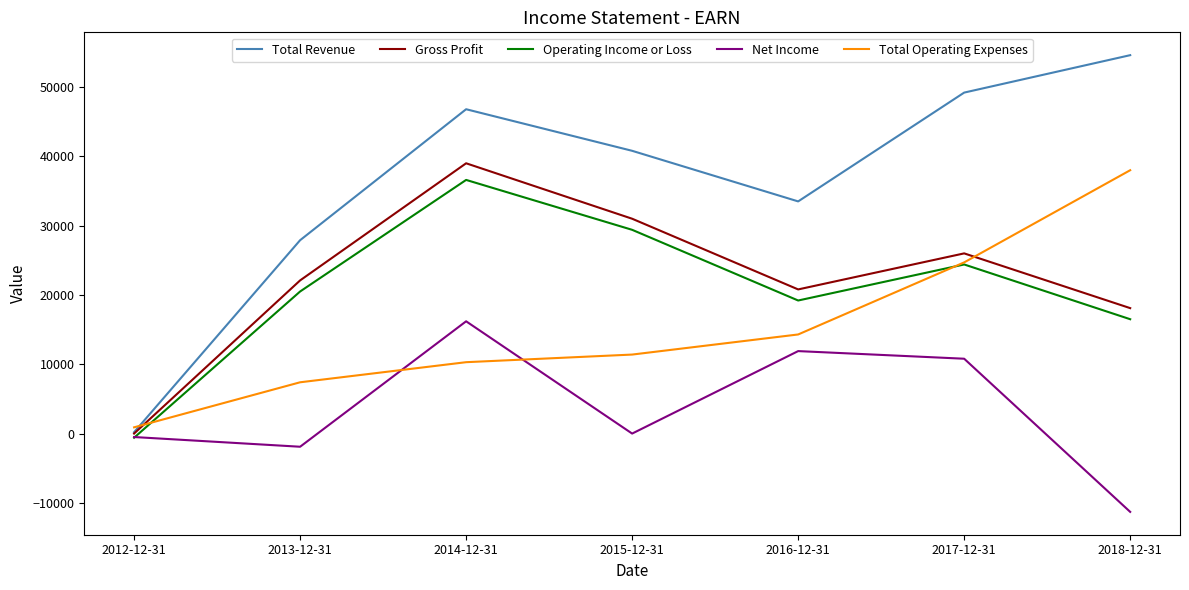

Which category has the lowest value in the Operating Income or Loss series?

2012-12-31